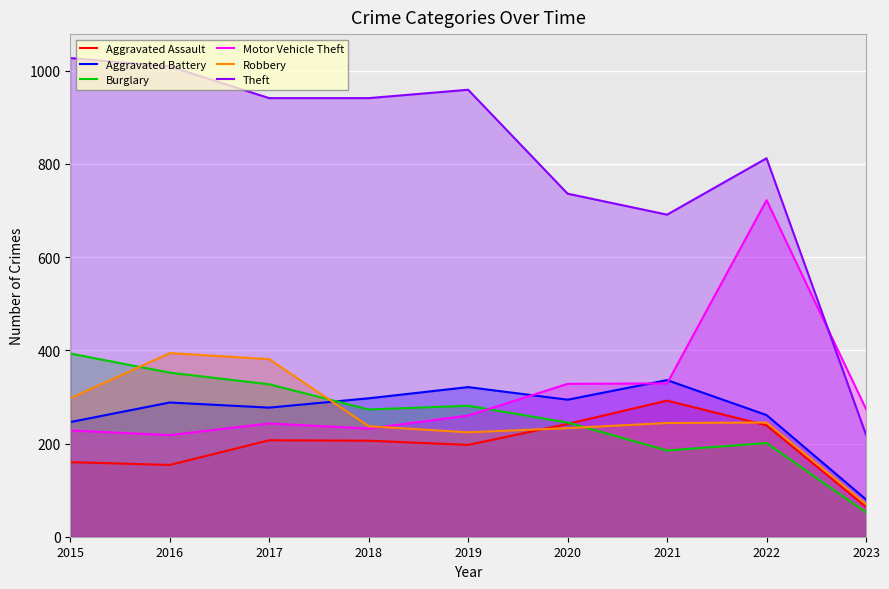

What is the total value across all series at 2022?

2480